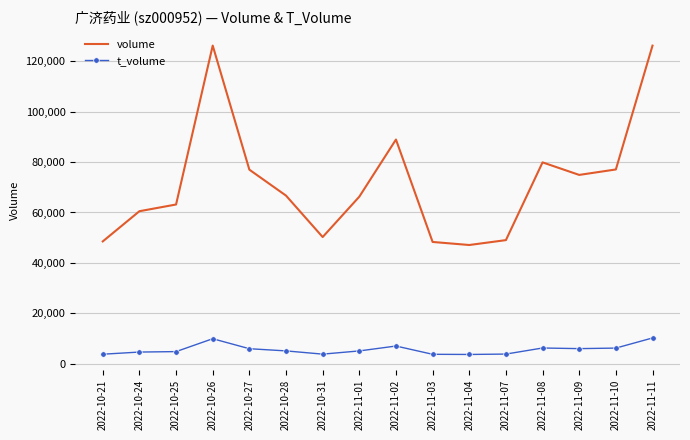

Which series has the largest range (max minus min)?

volume